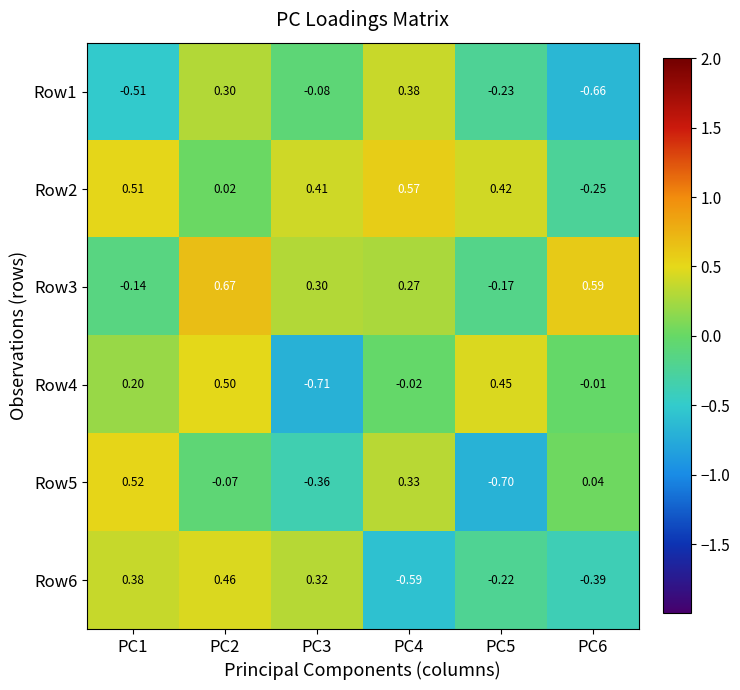

Is the value of Row3 at PC5 greater than the value of Row5 at PC6?

No